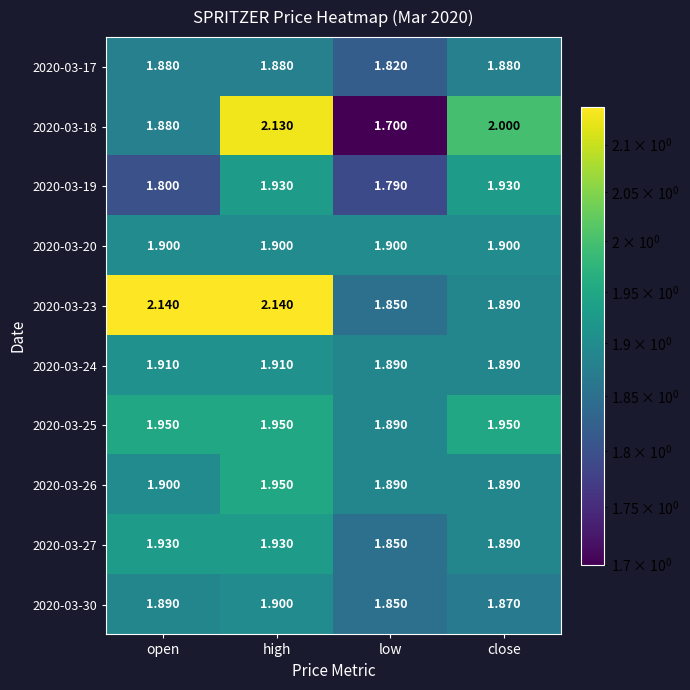

Where is 2020-03-18 nearest to the value 1?

low